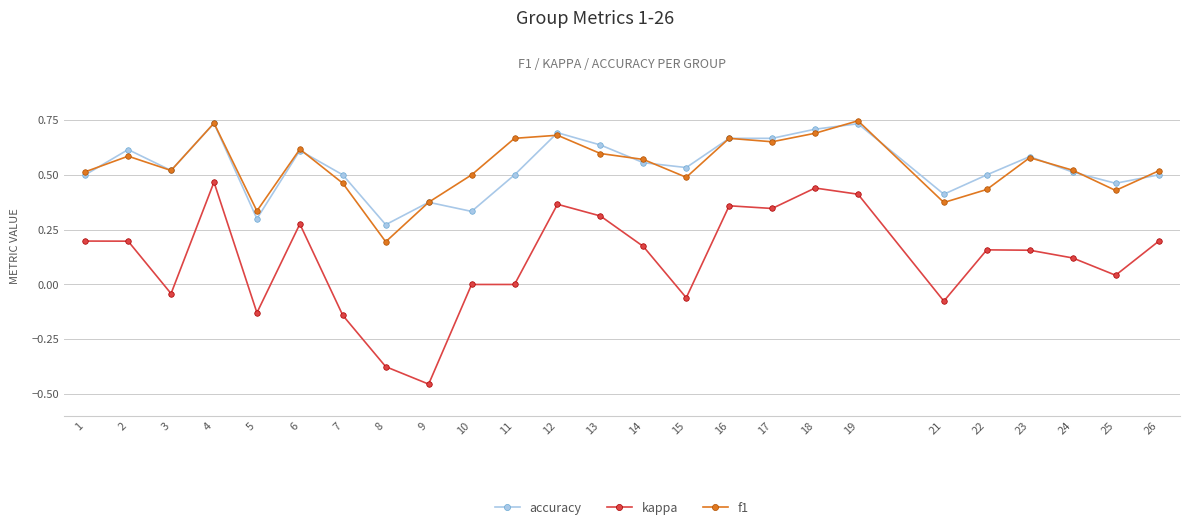

The kappa series shows 0.2 at 12. True or false?

False